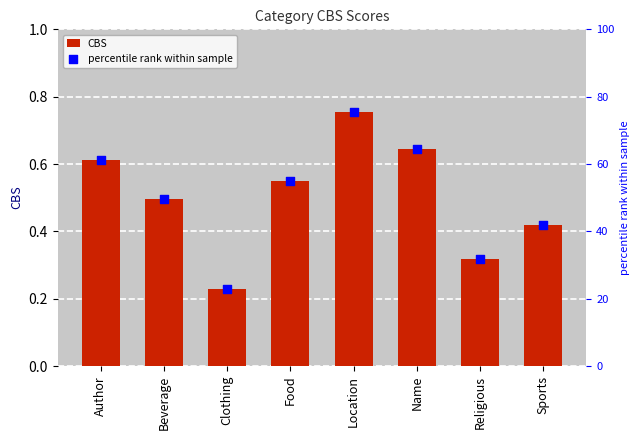

Is the value of CBS at Religious greater than the value of percentile rank within sample at Location?

No